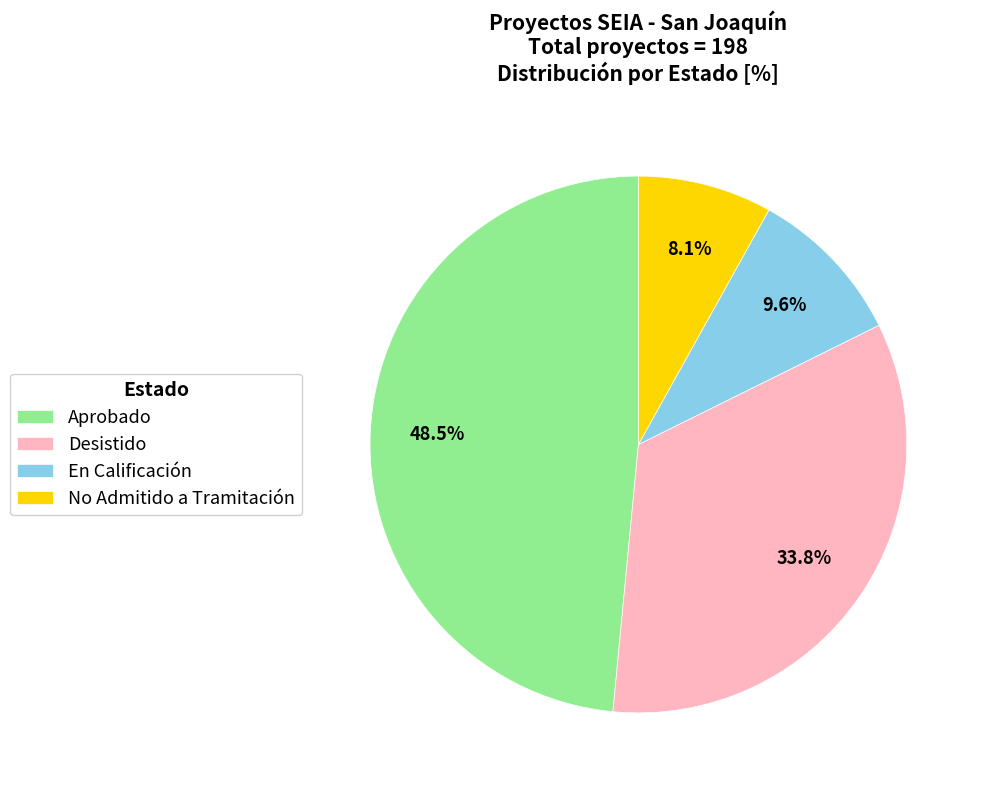

To the nearest percent, what is the average slice percentage?

25%